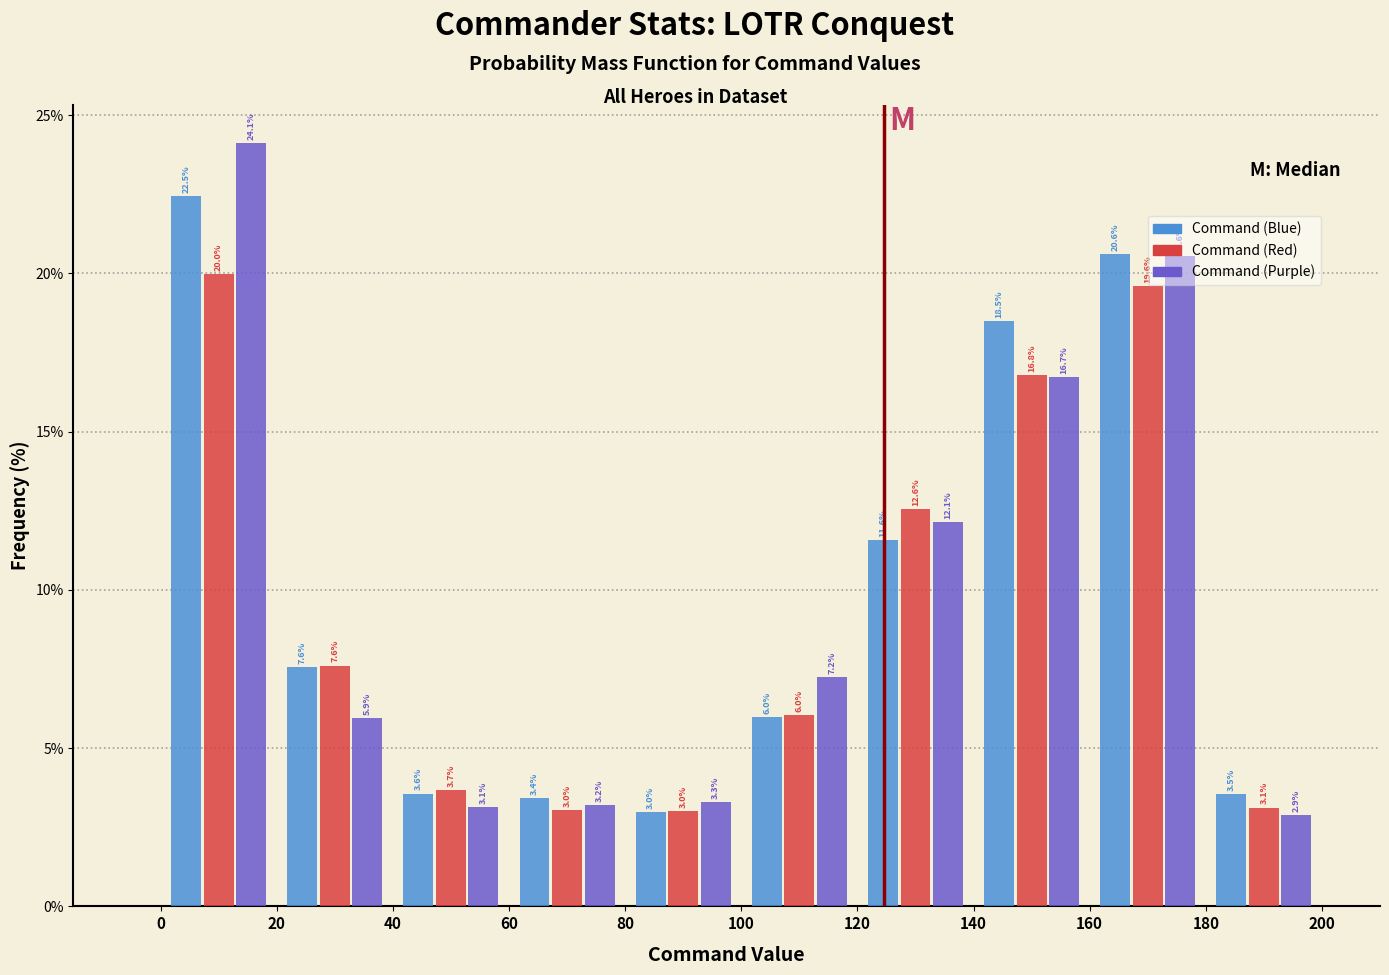

Reading left to right, list every range on the x-axis with the height of the bar of each series over it.

0 to 20: Command (Blue)=22.5	Command (Red)=20.0	Command (Purple)=24.1
20 to 40: Command (Blue)=7.6	Command (Red)=7.6	Command (Purple)=5.9
40 to 60: Command (Blue)=3.6	Command (Red)=3.7	Command (Purple)=3.1
60 to 80: Command (Blue)=3.4	Command (Red)=3.0	Command (Purple)=3.2
80 to 100: Command (Blue)=3.0	Command (Red)=3.0	Command (Purple)=3.3
100 to 120: Command (Blue)=6.0	Command (Red)=6.0	Command (Purple)=7.2
120 to 140: Command (Blue)=11.6	Command (Red)=12.6	Command (Purple)=12.1
140 to 160: Command (Blue)=18.5	Command (Red)=16.8	Command (Purple)=16.7
160 to 180: Command (Blue)=20.6	Command (Red)=19.6	Command (Purple)=20.6
180 to 200: Command (Blue)=3.5	Command (Red)=3.1	Command (Purple)=2.9